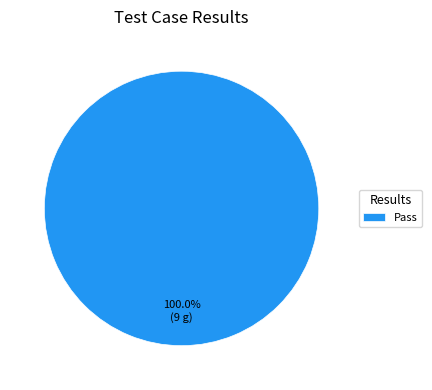

Rank the categories by value from highest to lowest.

Pass